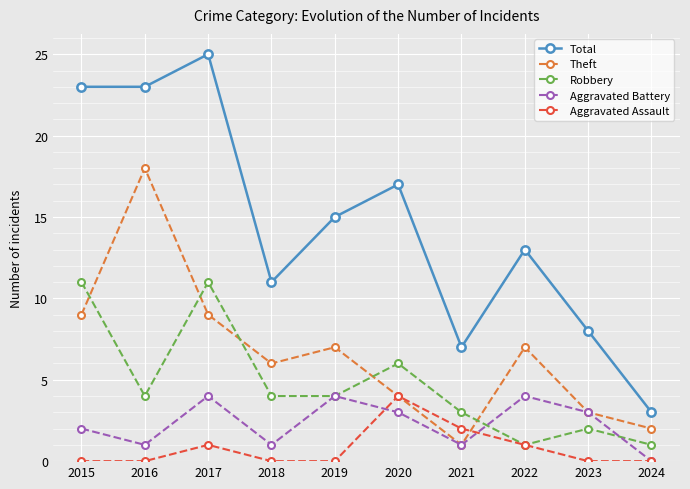

At which category is the sum across all series the highest?

2017